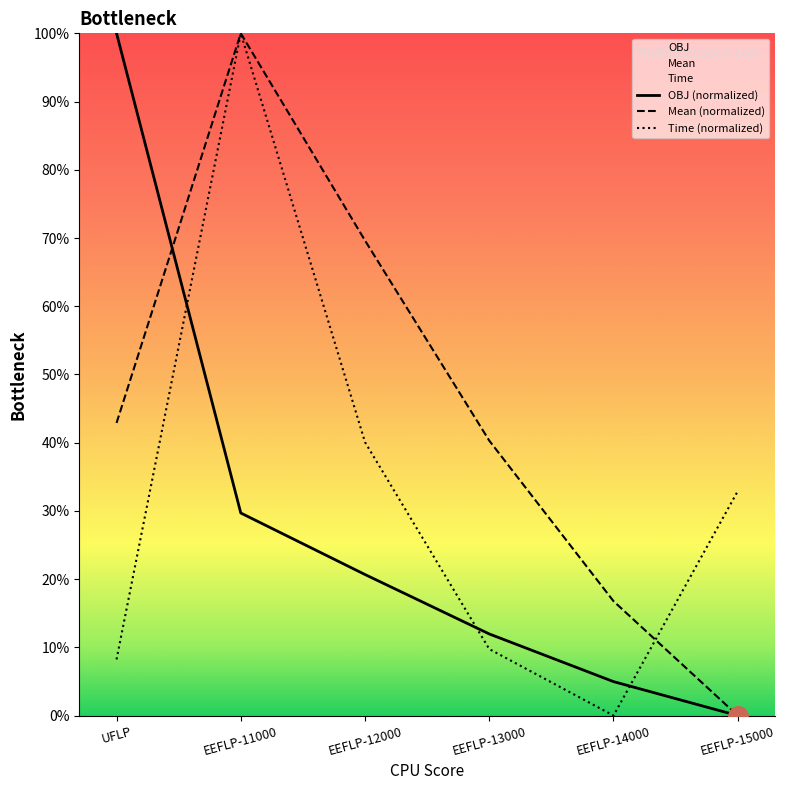

Count the number of data series in this chart.

3